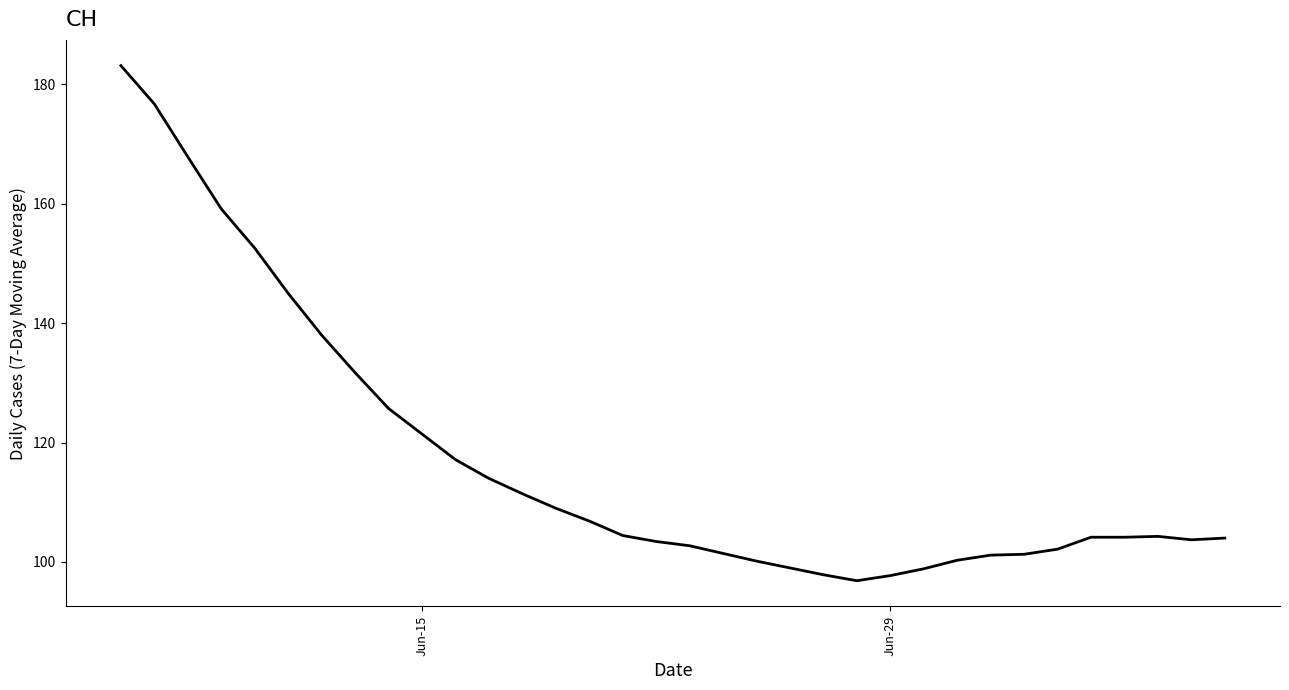

What is the minimum value shown in the chart?

96.9